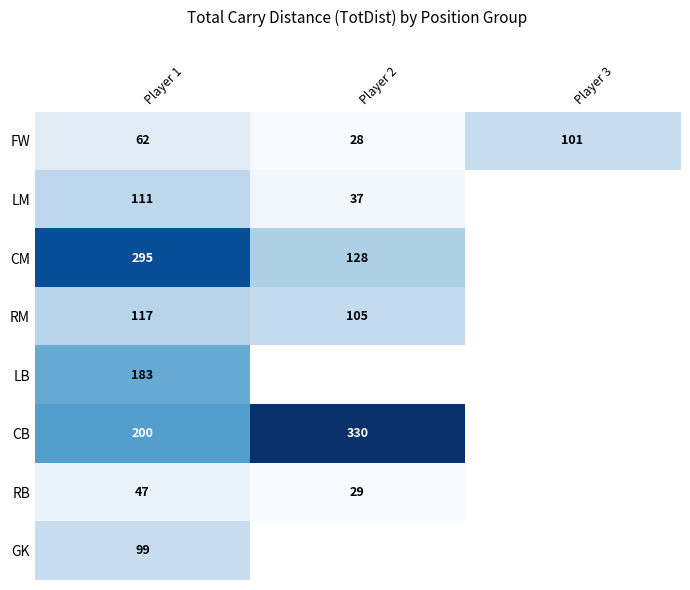

What is the spread (max minus min) of values at Player 1?

248